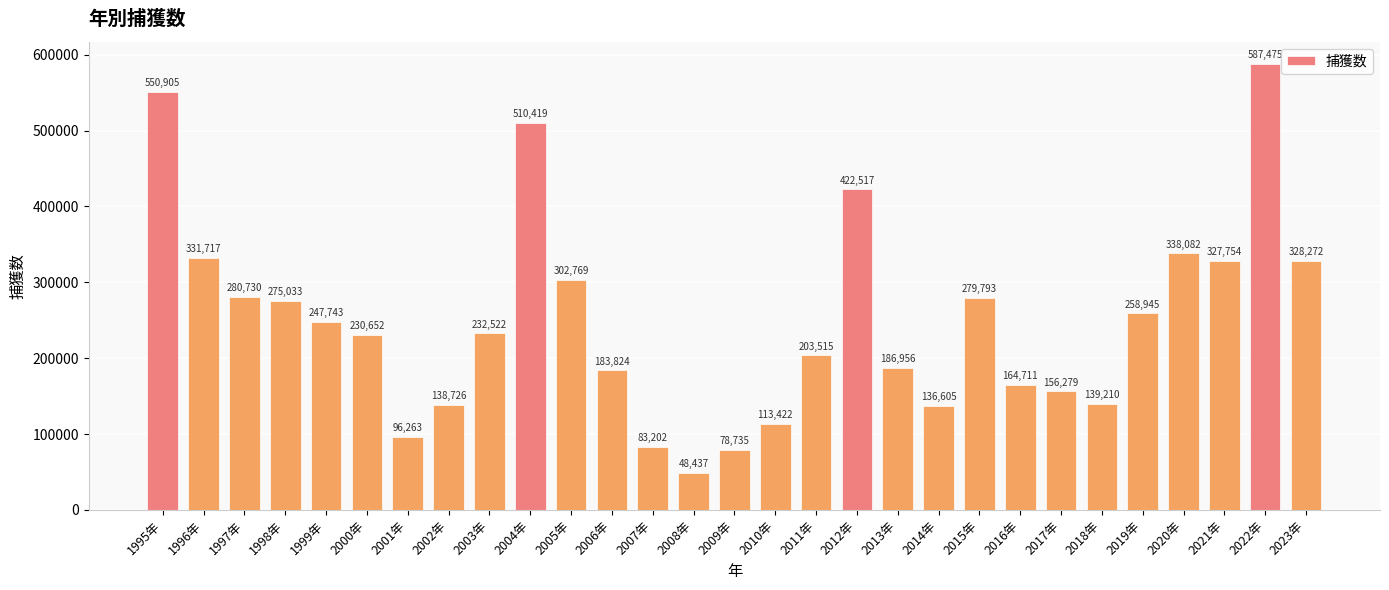

How many data points are less than 232522?

14